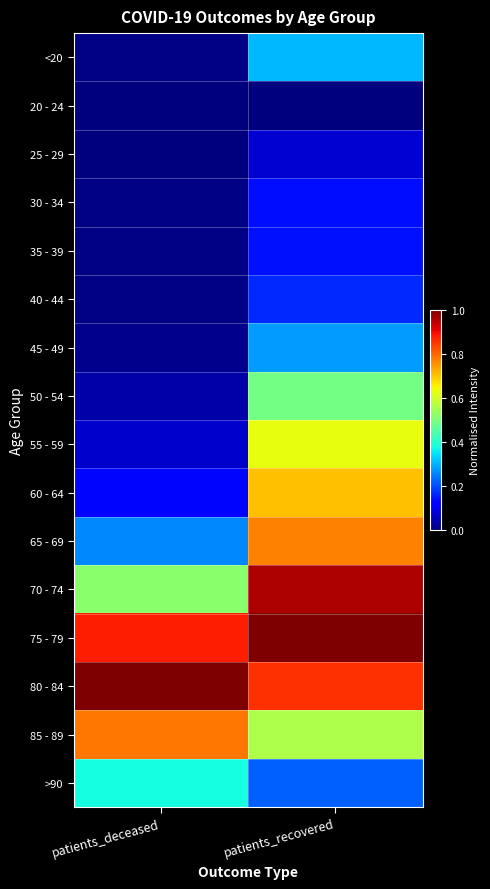

What is the spread (max minus min) of values at patients_deceased?

1.0